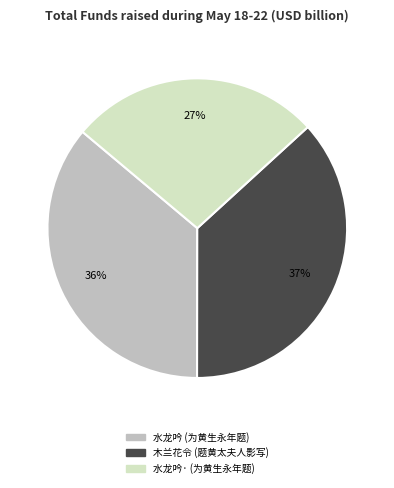

To the nearest percent, what is the difference between the 水龙吟· (为黄生永年题) and 木兰花令 (题黄太夫人影写) slice percentages?

10%